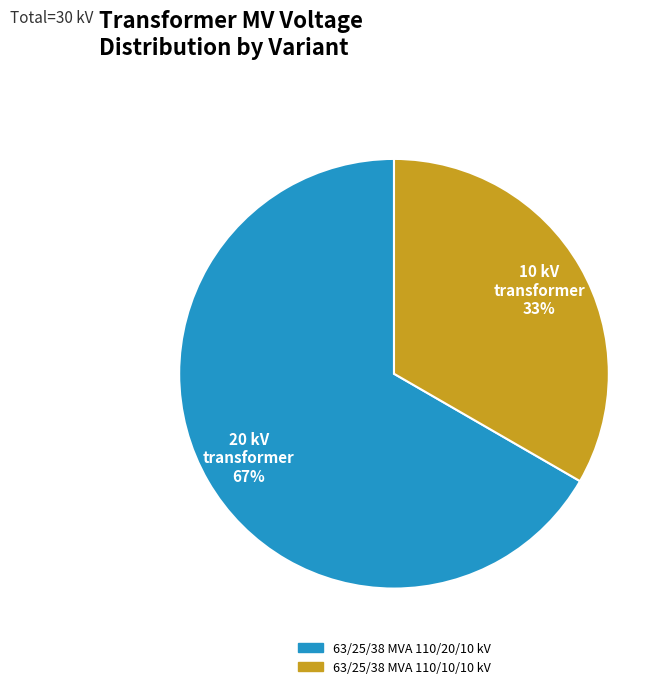

The 63/25/38 MVA 110/10/10 kV slice represents 26% of the pie. True or false?

False